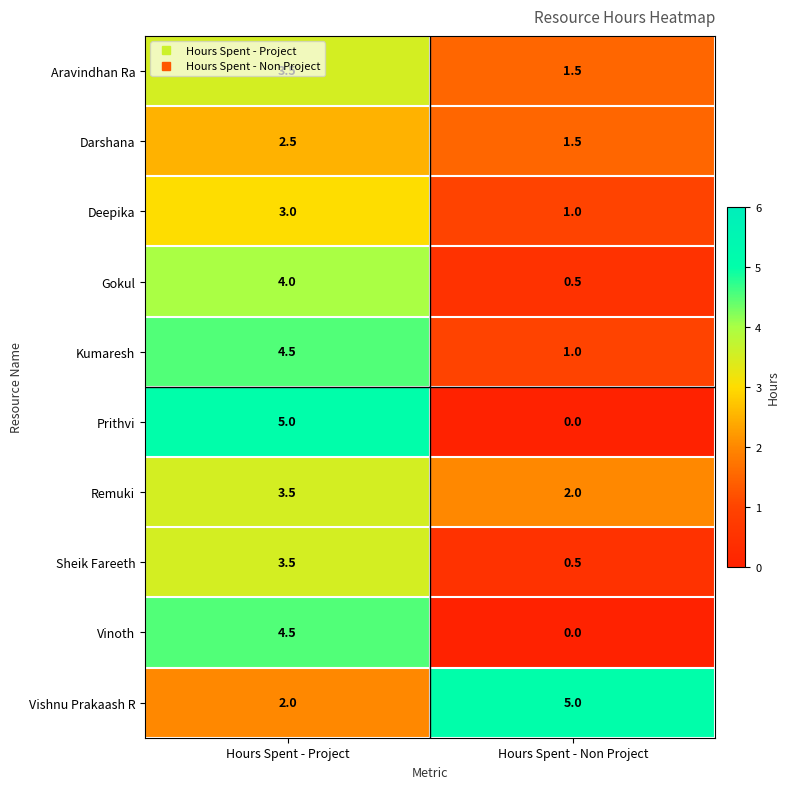

At which label does Kumaresh reach its peak?

Hours Spent - Project